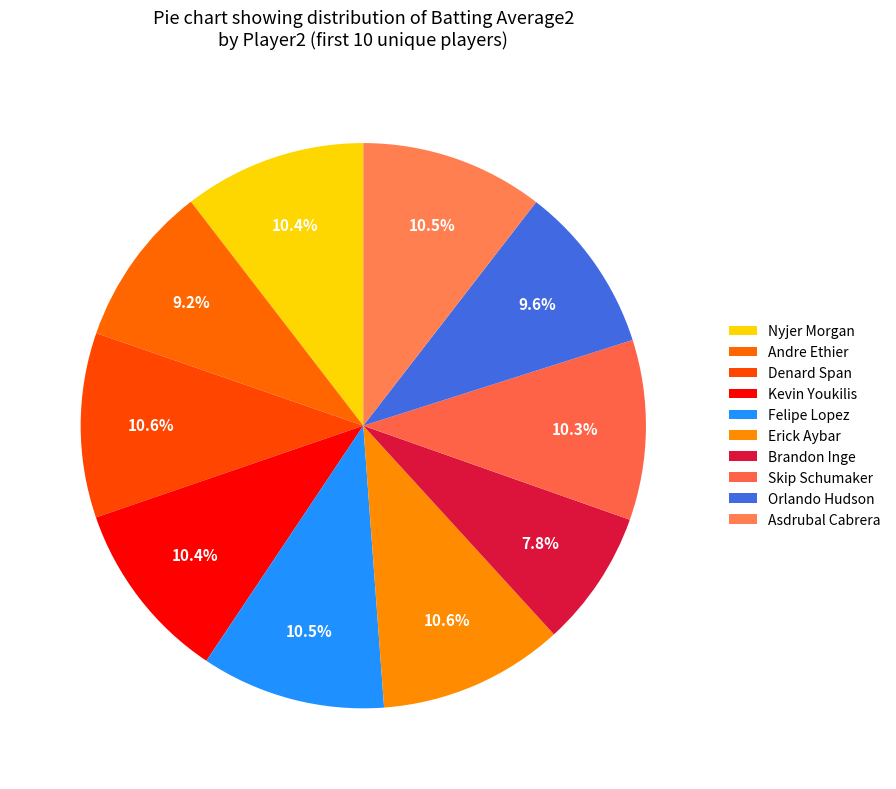

To the nearest percent, what is the average slice percentage?

10%